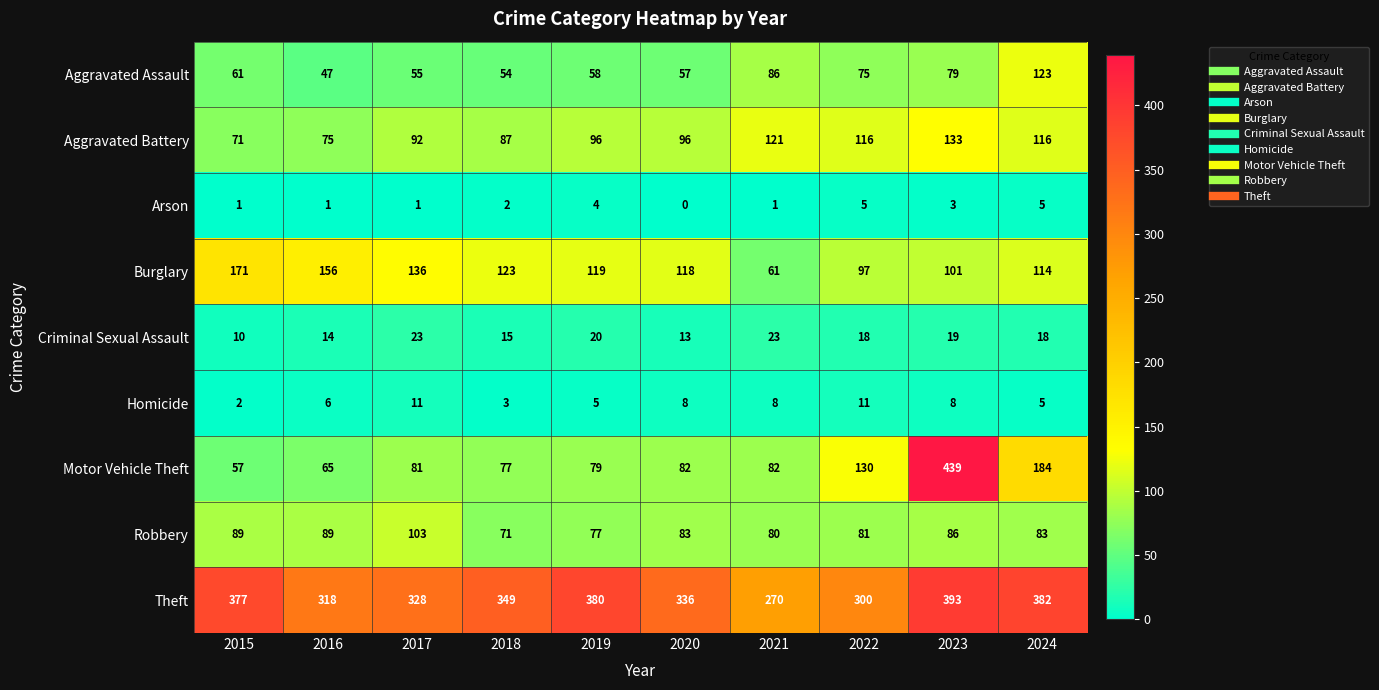

How many values in the Aggravated Assault series are below 61?

5